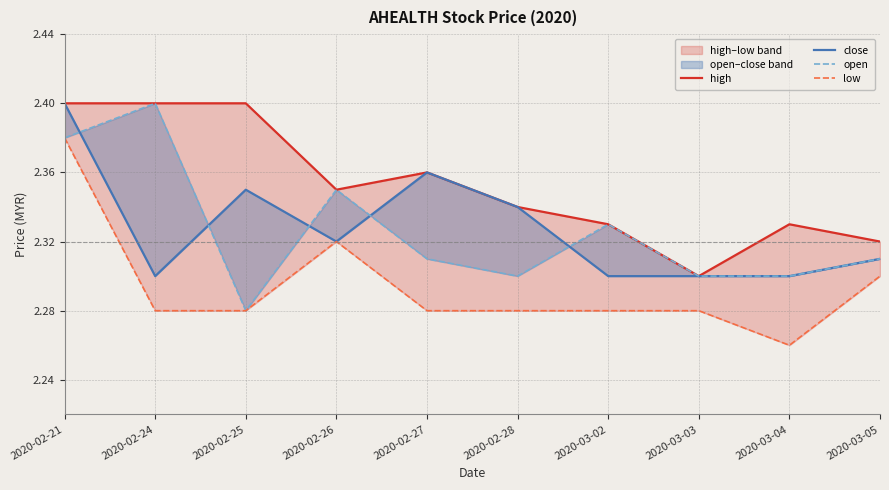

Between 2020-02-28 and 2020-03-04, which is larger?

2020-02-28